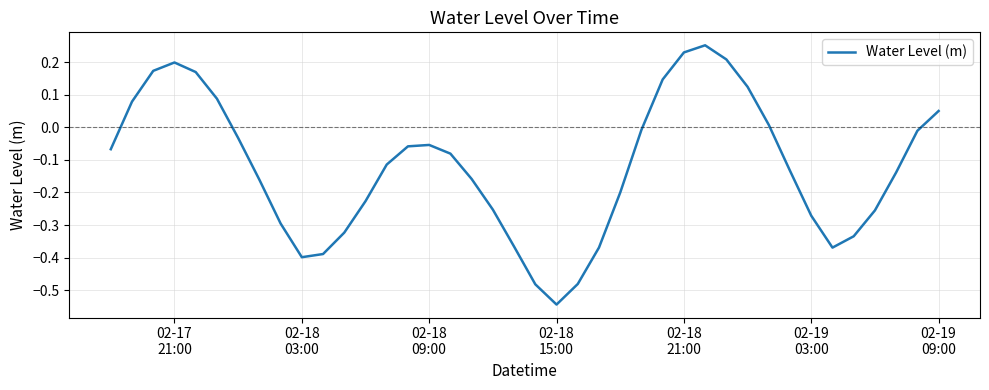

Reading left to right, what are all the values shown in this chart?

-0.1	0.1	0.2	0.2	0.2	0.1	-0.0	-0.2	-0.3	-0.4	-0.4	-0.3	-0.2	-0.1	-0.1	-0.1	-0.1	-0.2	-0.3	-0.4	-0.5	-0.5	-0.5	-0.4	-0.2	-0.0	0.1	0.2	0.3	0.2	0.1	0.0	-0.1	-0.3	-0.4	-0.3	-0.3	-0.1	-0.0	0.0